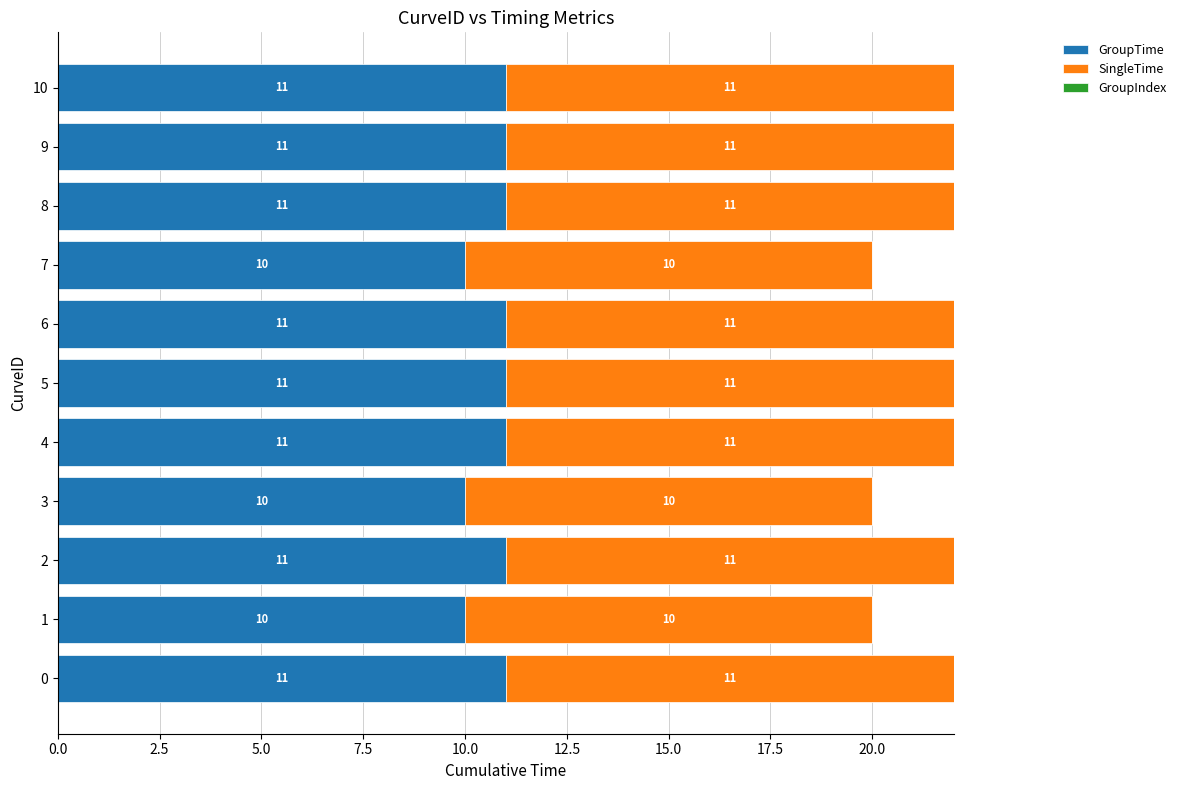

What is the total value across all series at 7?

20